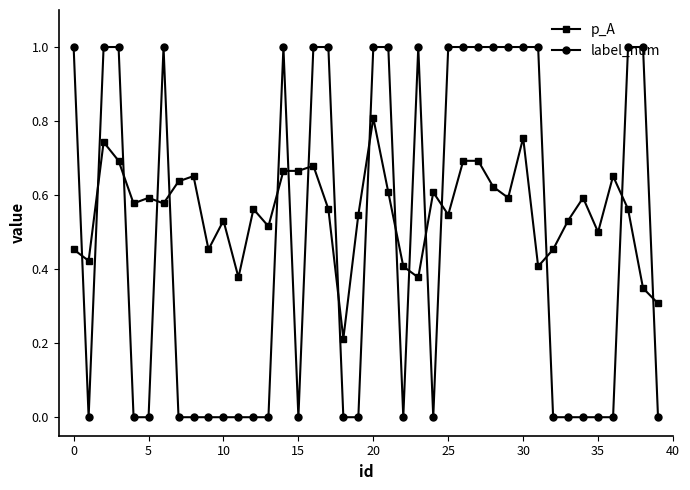

Which series has the widest spread of values?

label_num